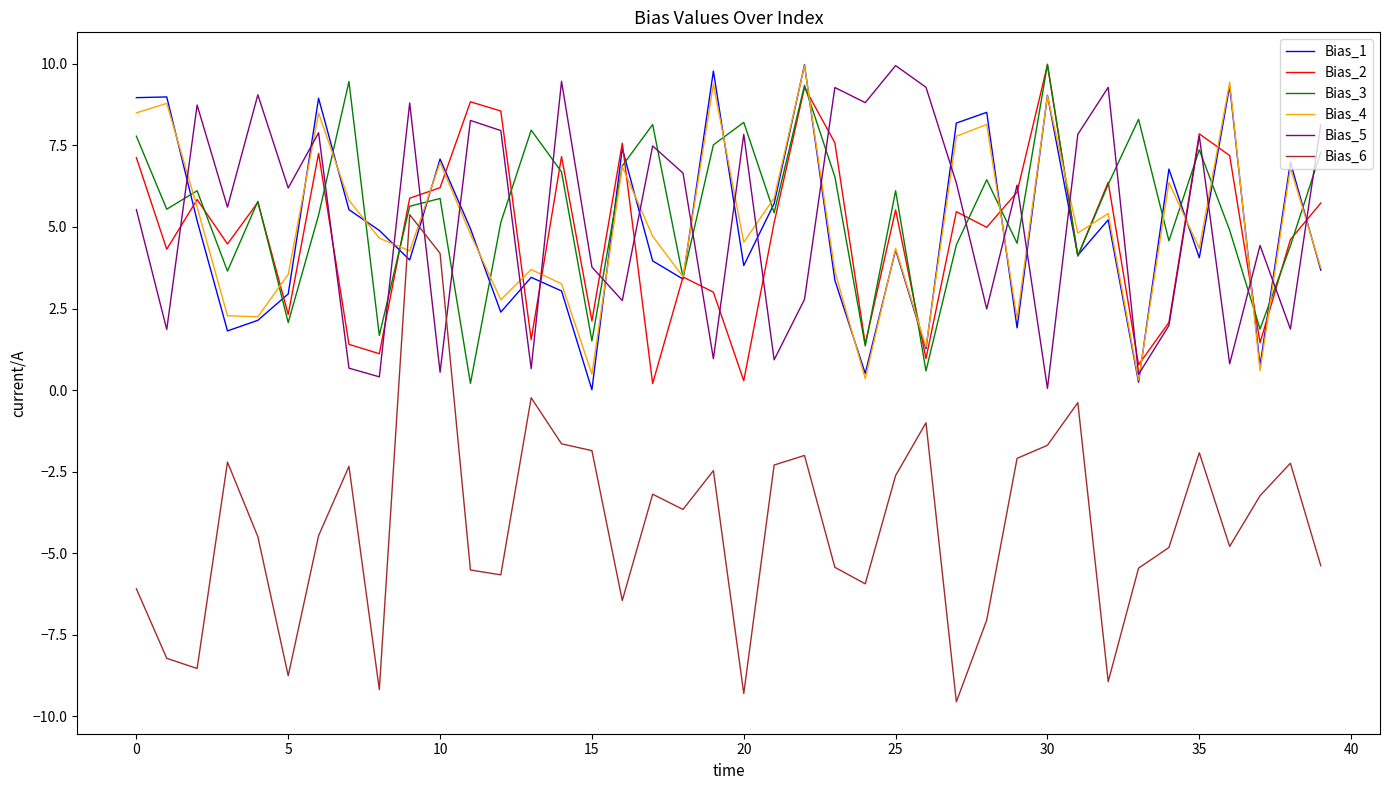

How many categories are shown in the chart?

40